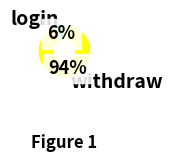

Combined, do login and withdraw account for over 50%?

Yes